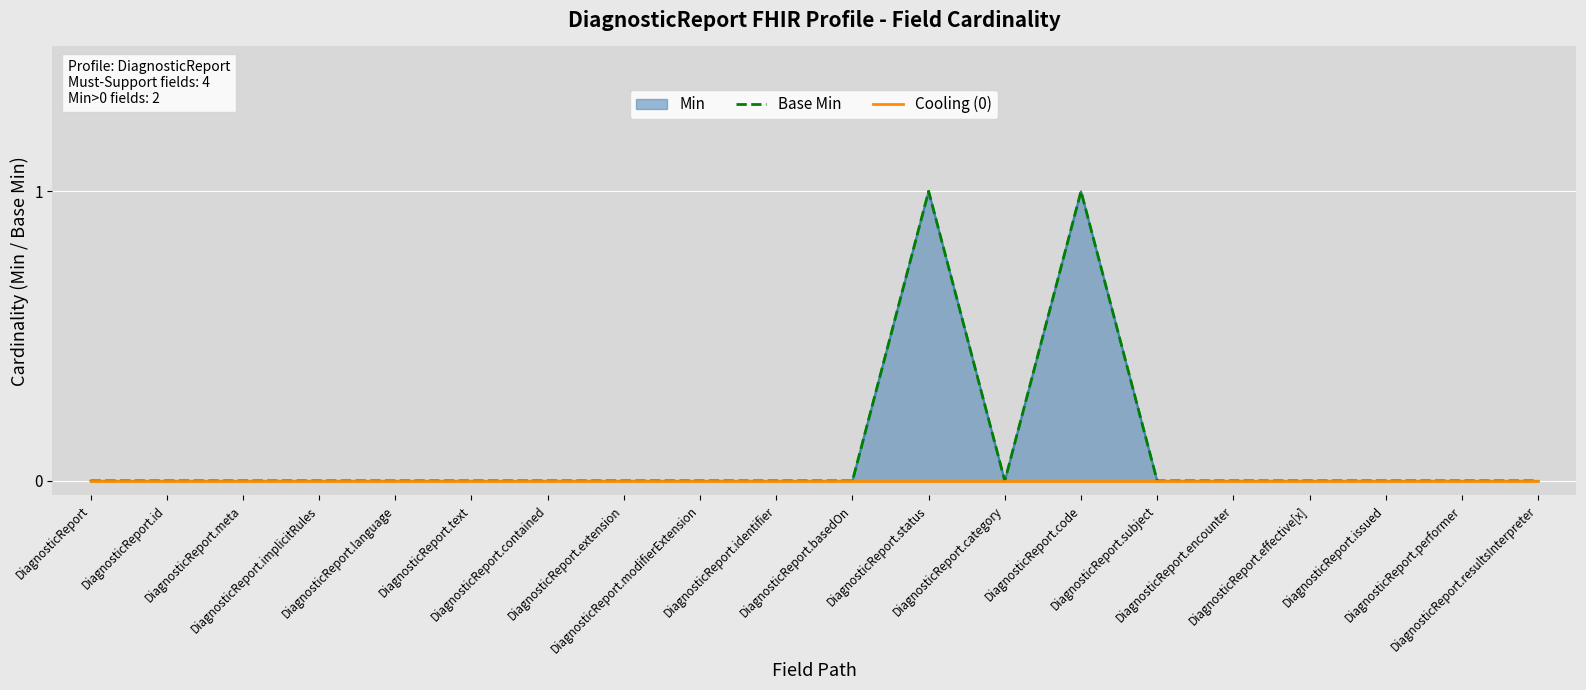

Which category has the highest value in the Cooling (0) series?

DiagnosticReport